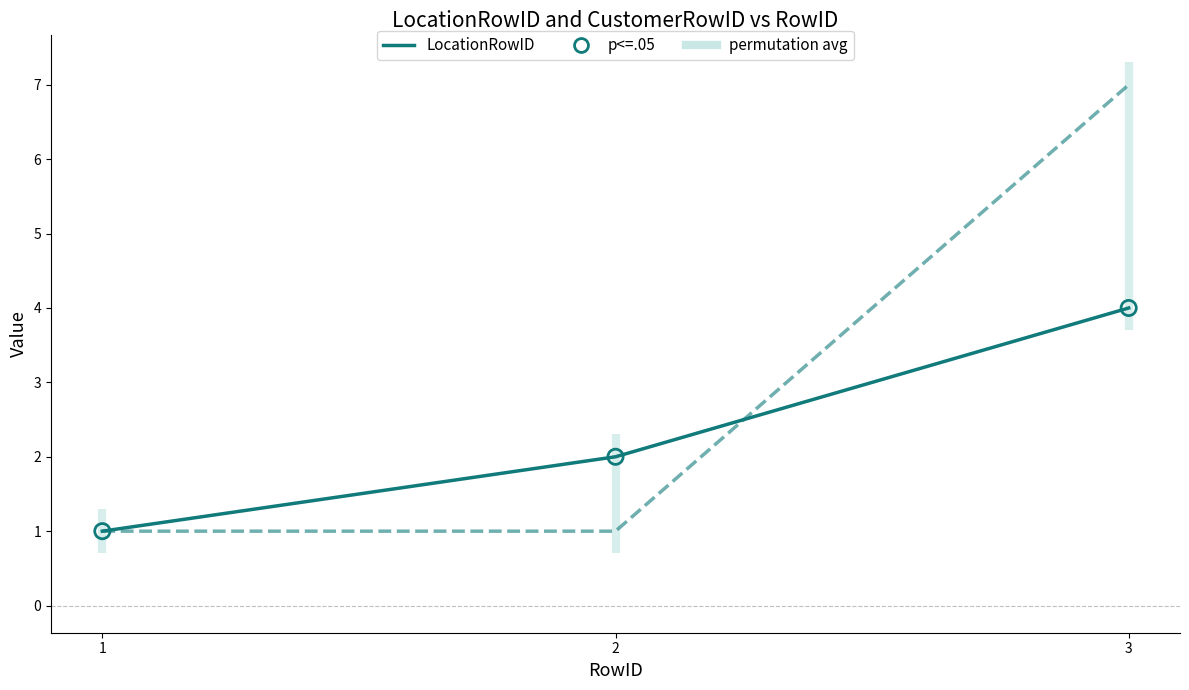

At which category is the sum across all series the highest?

3